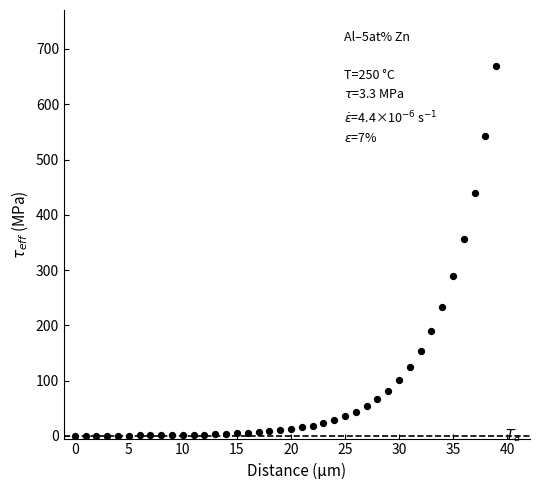

What Y value in the scatter plot is closest to 335?

356.1